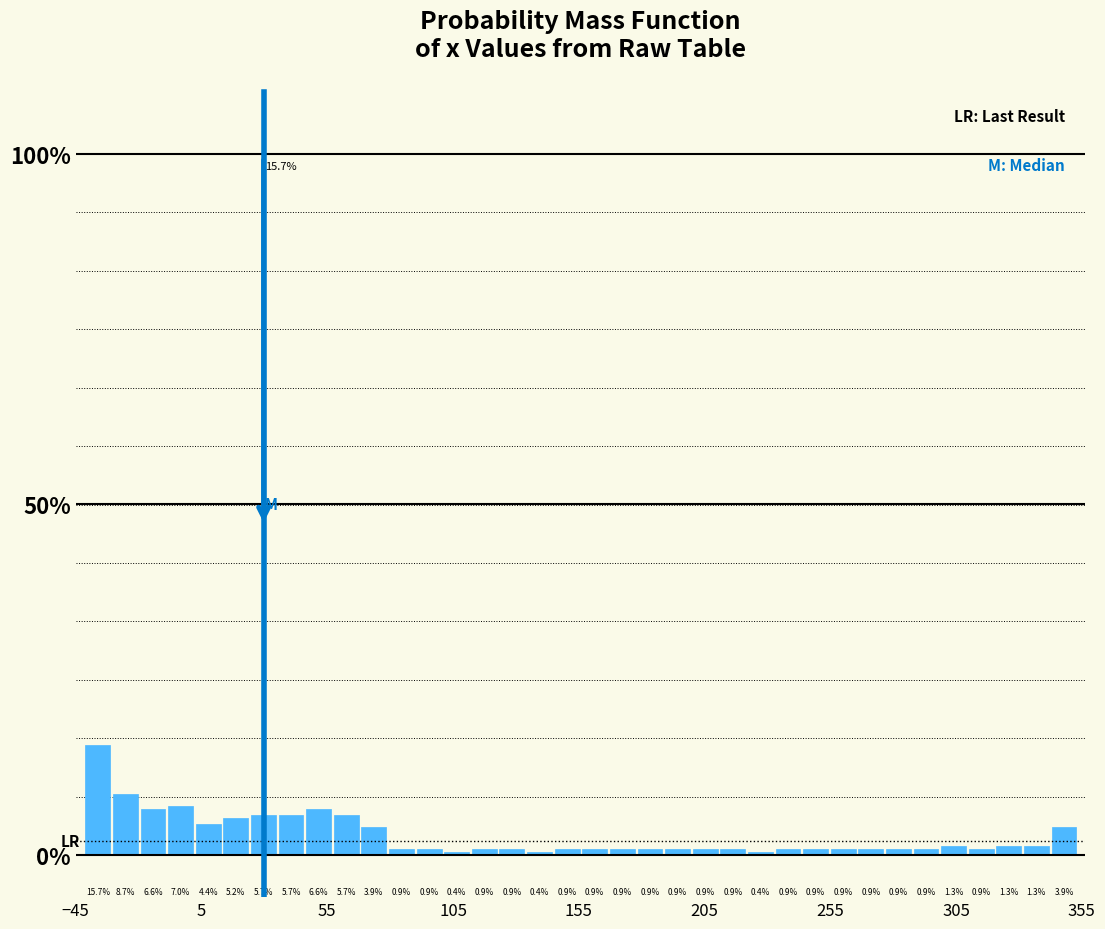

Around what value on the x-axis is the tallest bar? Give the approximate position of its centre, as read against the axis.

-35